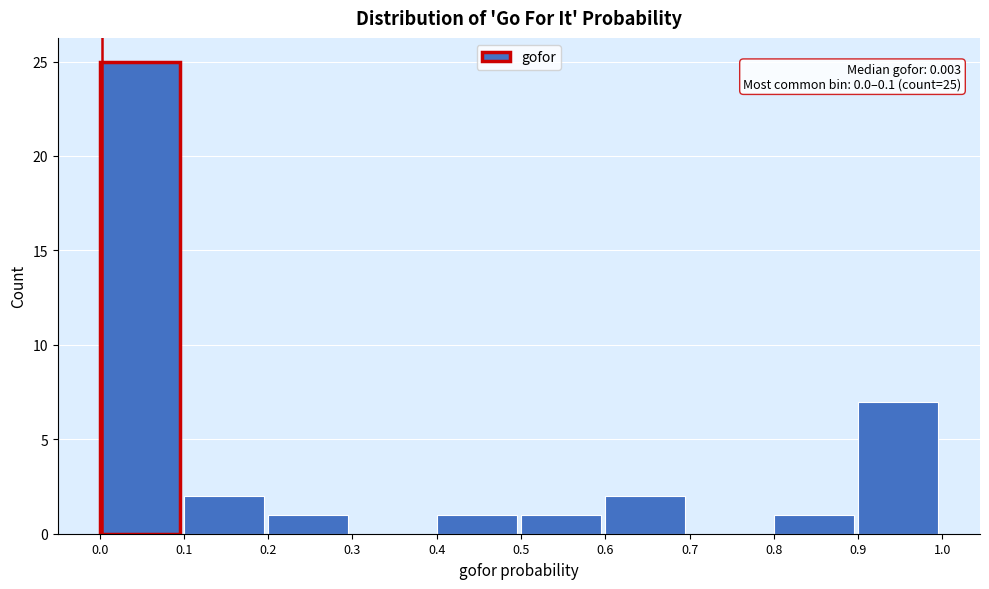

Over which range of the x-axis is the bar tallest?

0.0 to 0.1